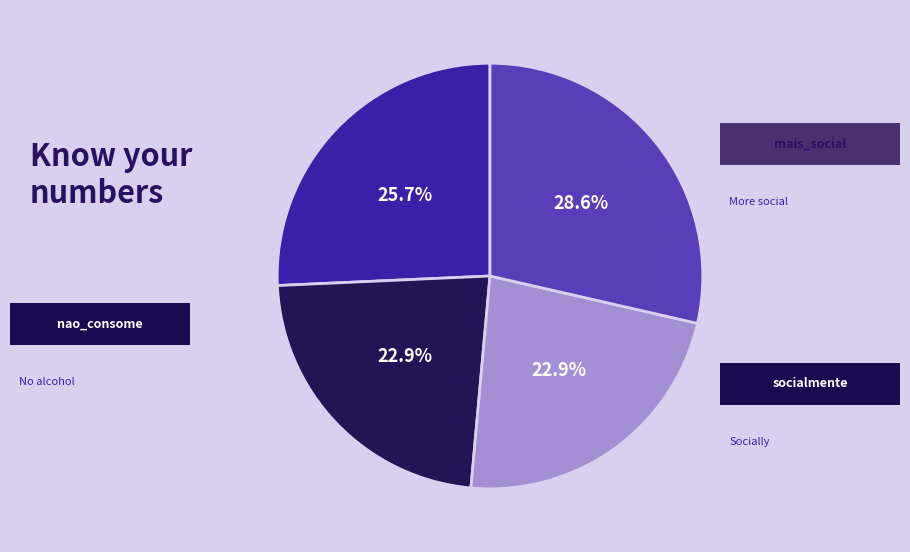

Does any single category account for the majority?

No